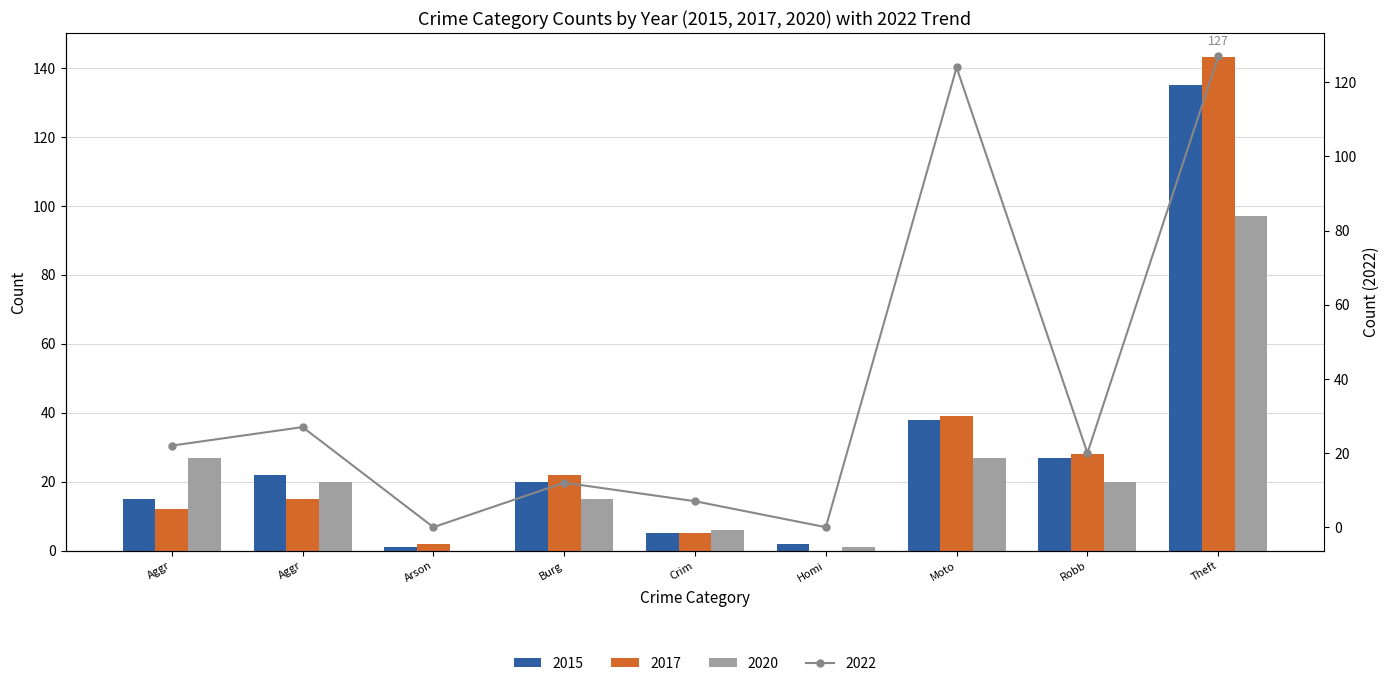

True or false: 2015 has a value of 2 at Crim.

False